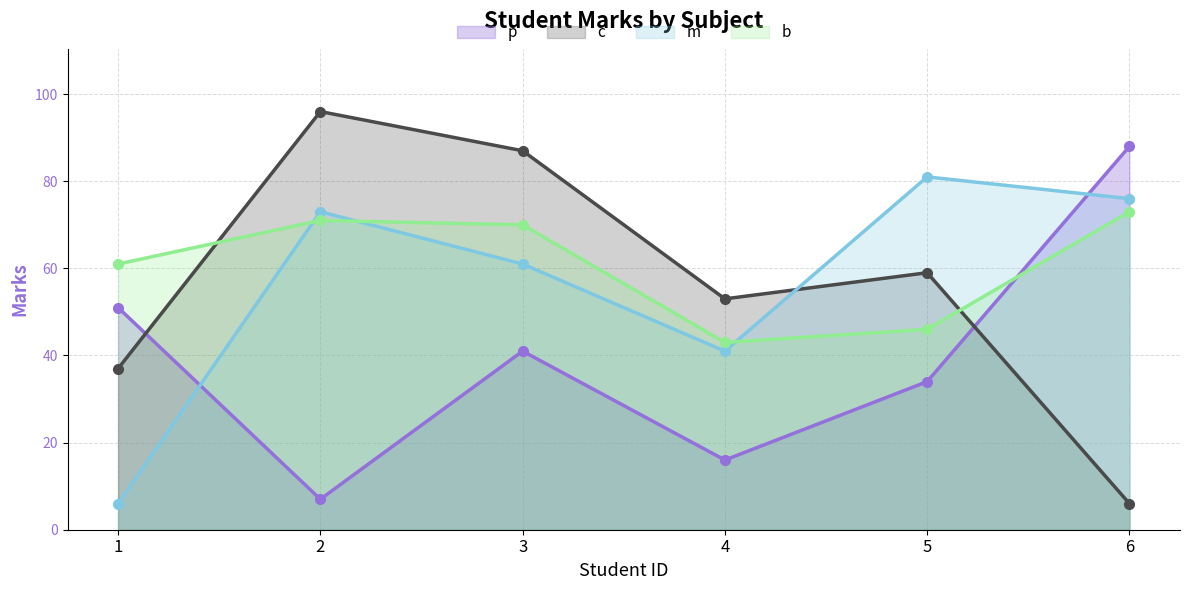

Which series has the widest spread of values?

c